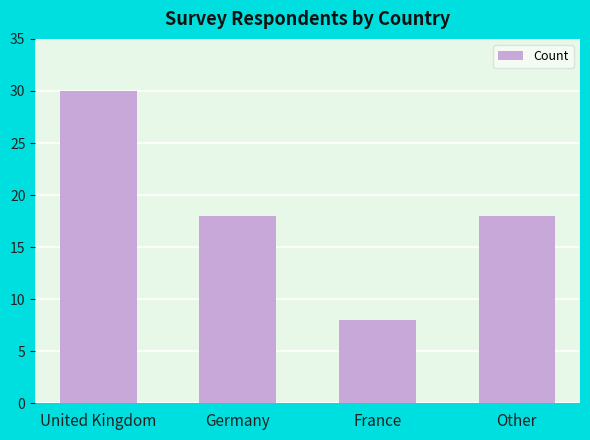

Are the bars grouped side by side (vs. stacked)?

No